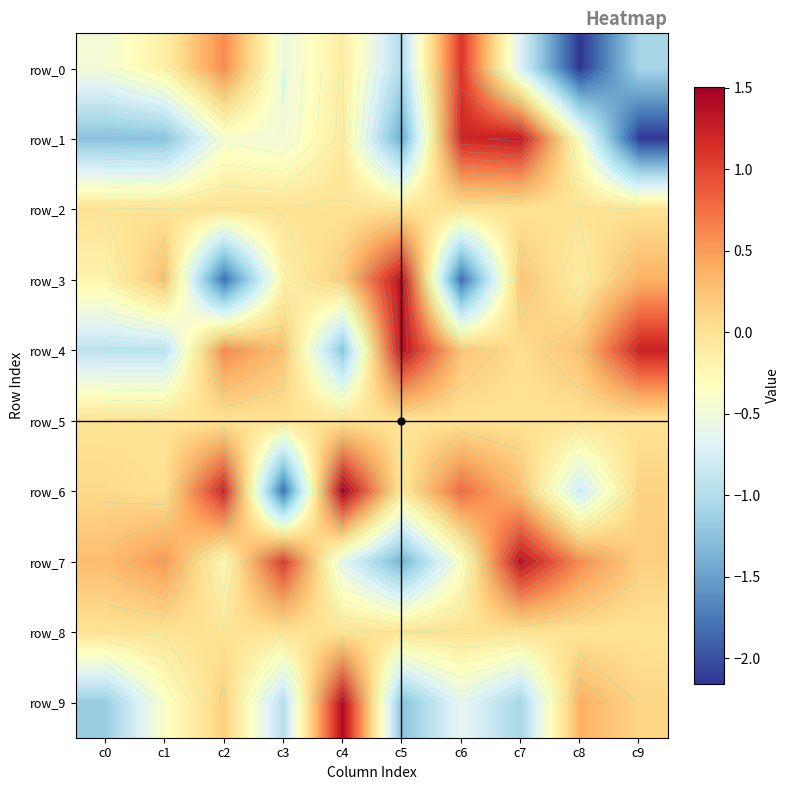

What is the spread (max minus min) of values at c6?

3.1